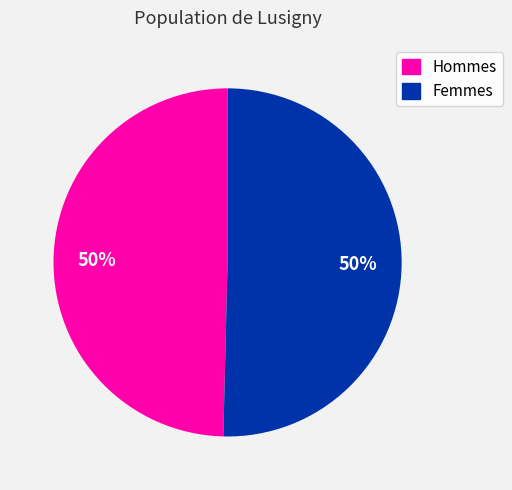

To the nearest percent, what is the average slice percentage?

50%